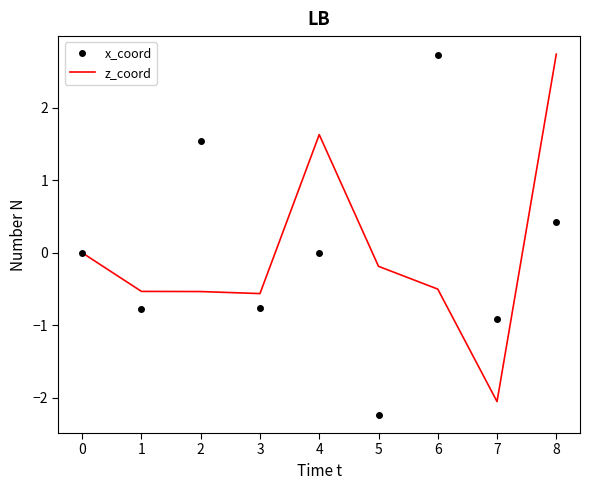

The z_coord series shows -0.5 at 1. True or false?

True